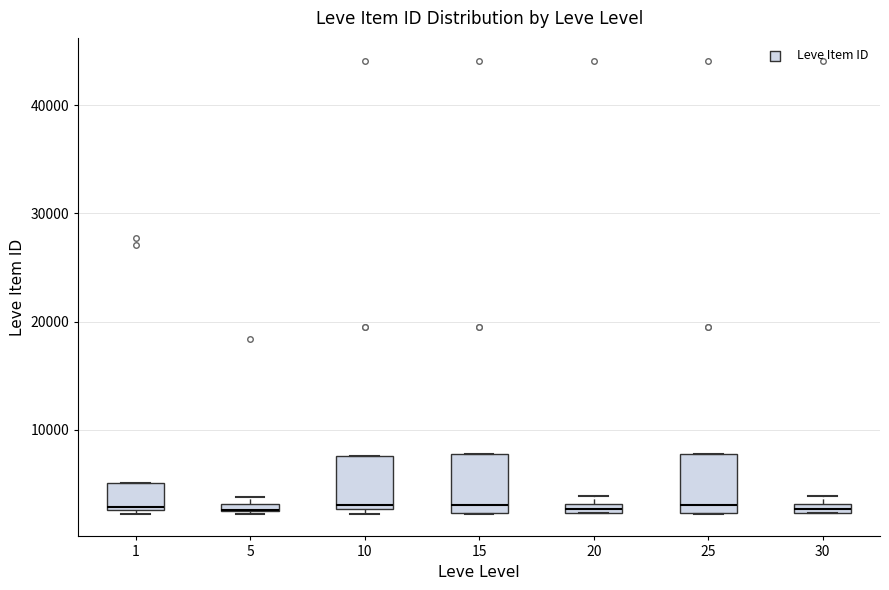

Where is the lower edge of the box at x = 1 on the y-axis? The values are not printed on the chart, so give them approximately, as read against the axis.

3000